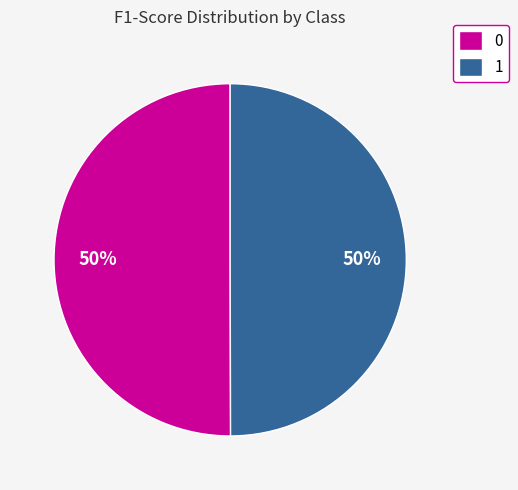

The 1 slice represents 50% of the pie. True or false?

True